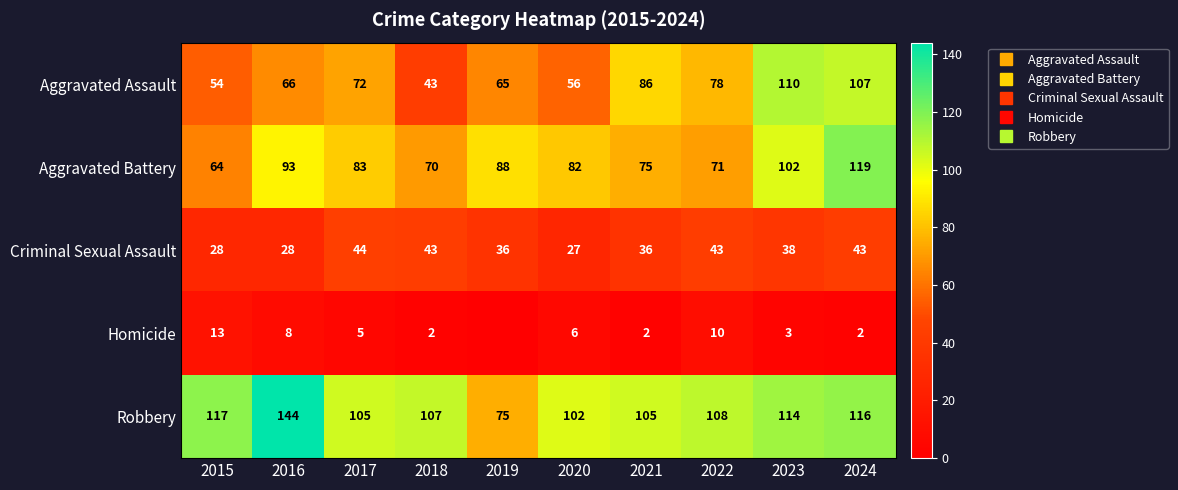

What is the sum of all Robbery values?

1093